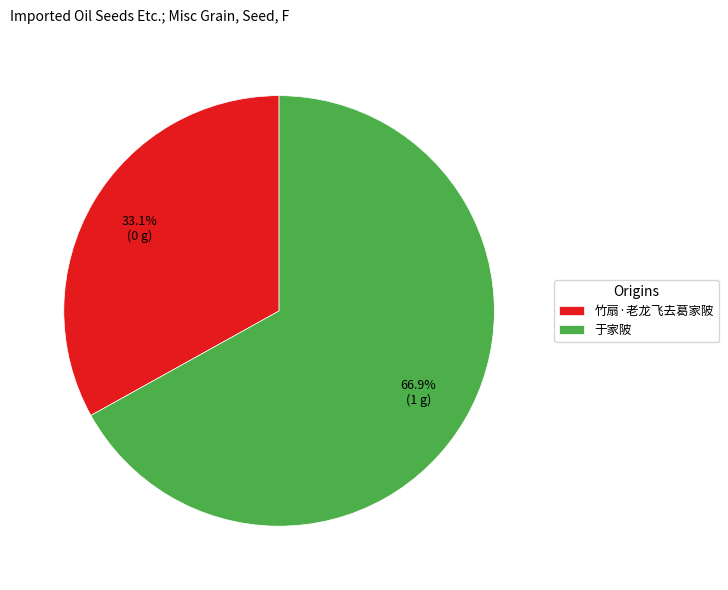

How many slices are in this pie chart?

2